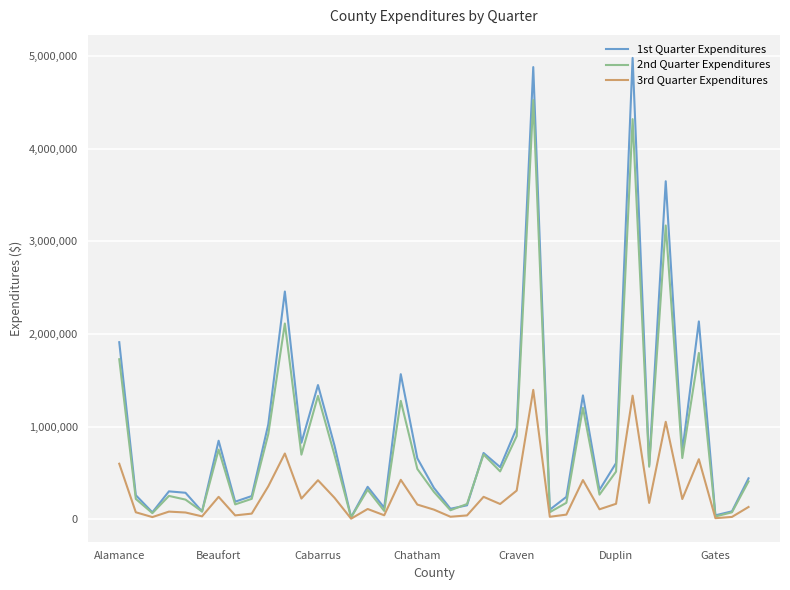

List the series in order of their overall mean, lowest first.

3rd Quarter Expenditures, 2nd Quarter Expenditures, 1st Quarter Expenditures